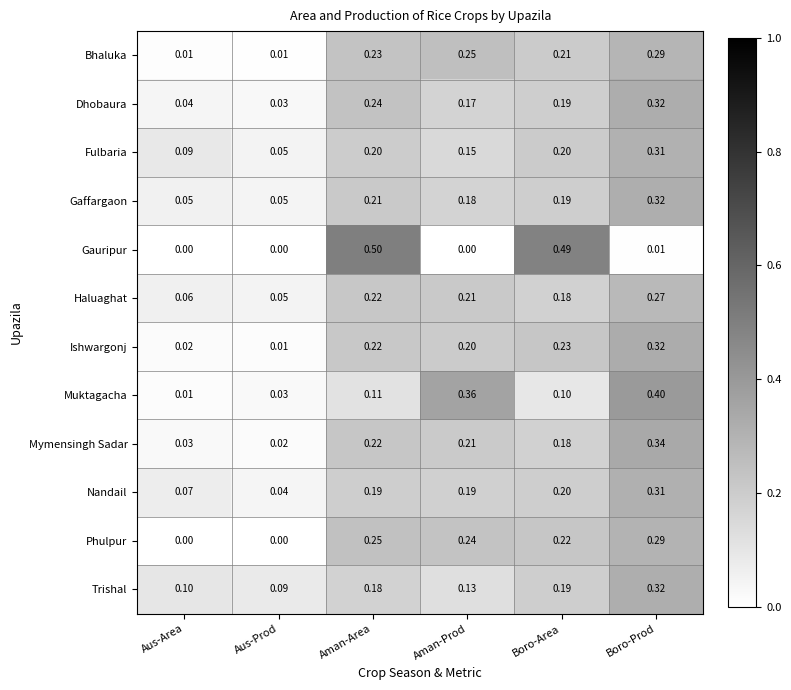

At which category does the chart reach its peak across all series?

Aman-Area